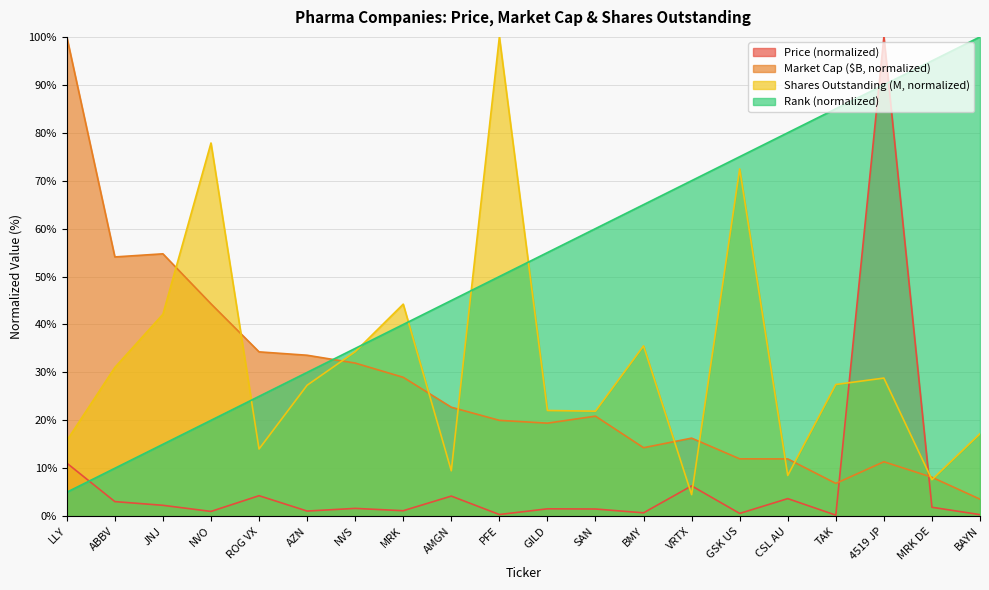

The value of SO at 4519 JP is 28.8. True or false?

True